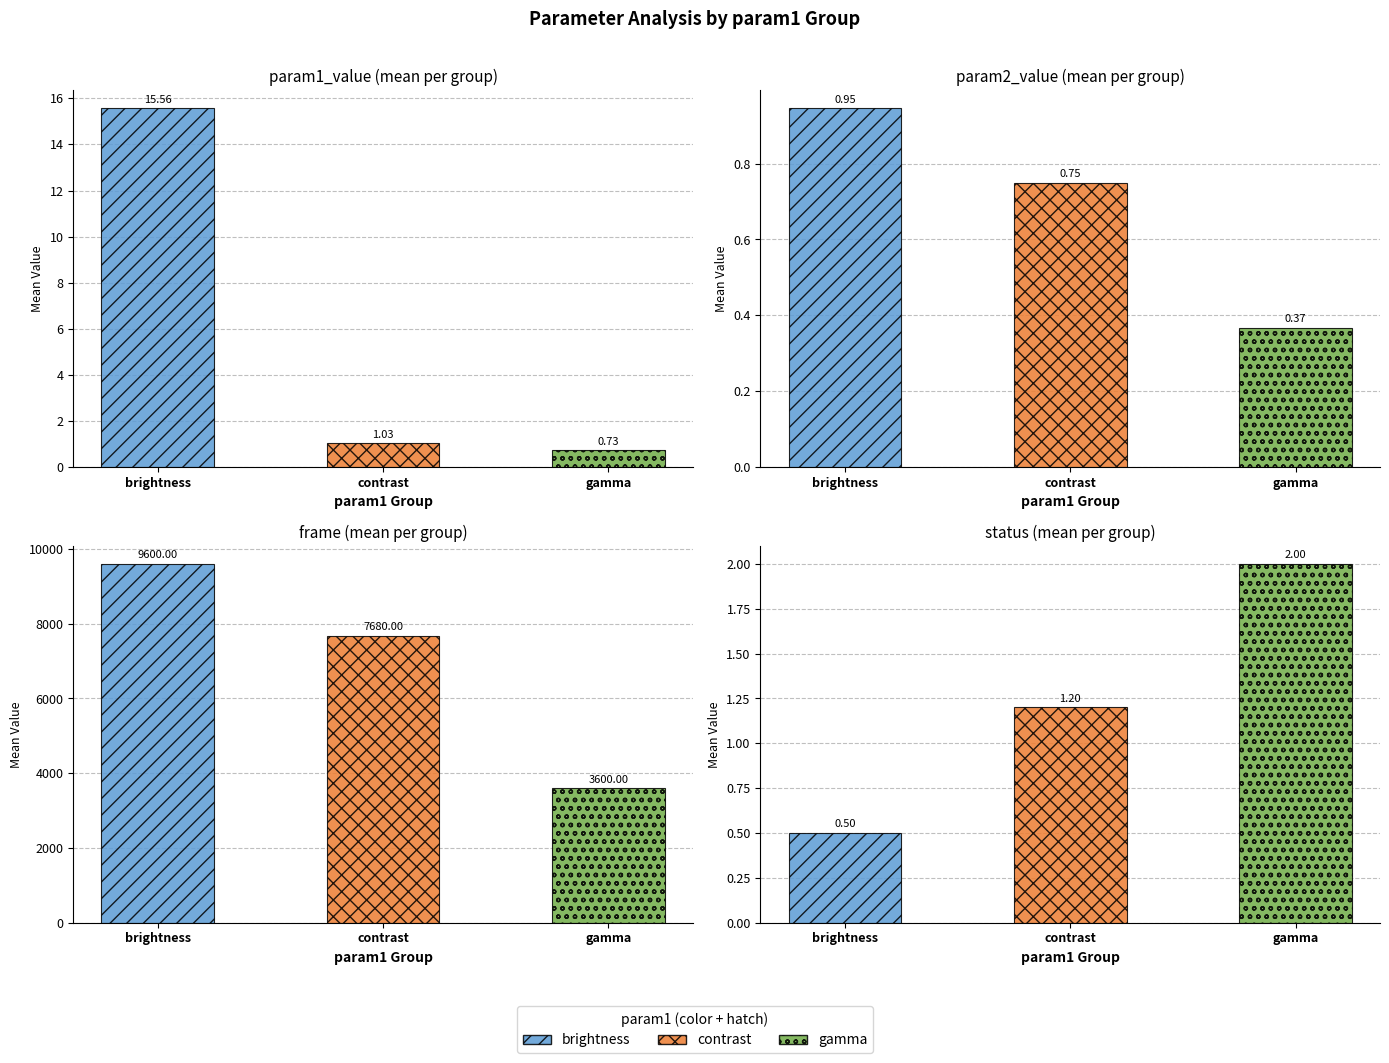

What is the minimum value for param2_value?

0.4